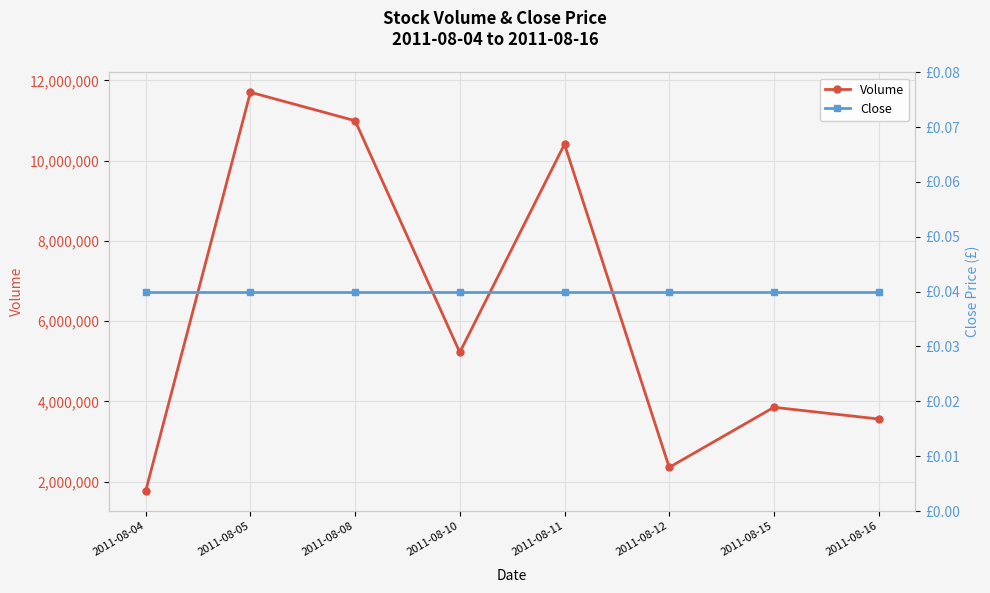

What is the sum of the Close values at 2011-08-15 and 2011-08-16?

0.1